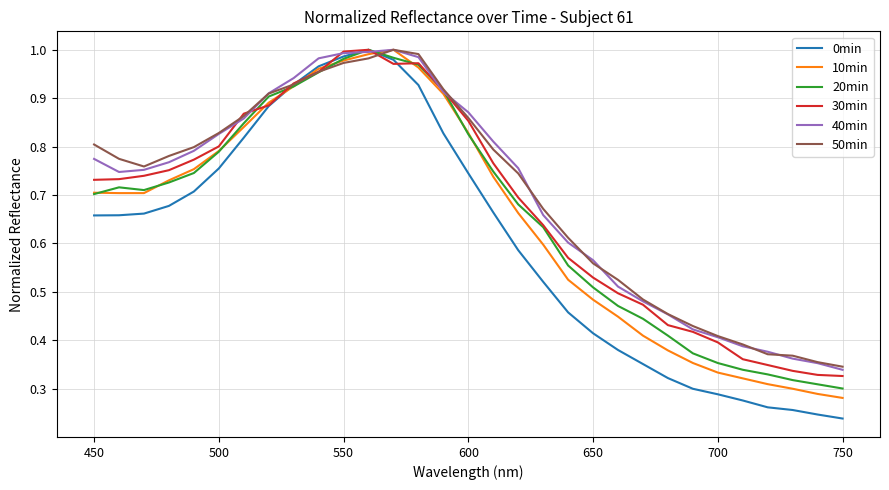

How many series are shown in this chart?

6